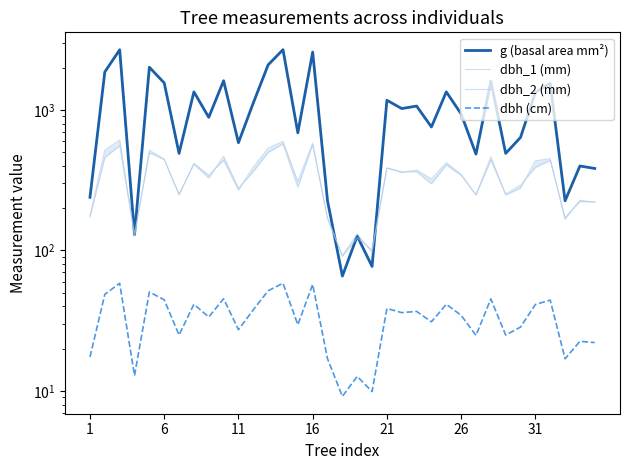

How many data points in g (basal area mm²) are above 937?

18